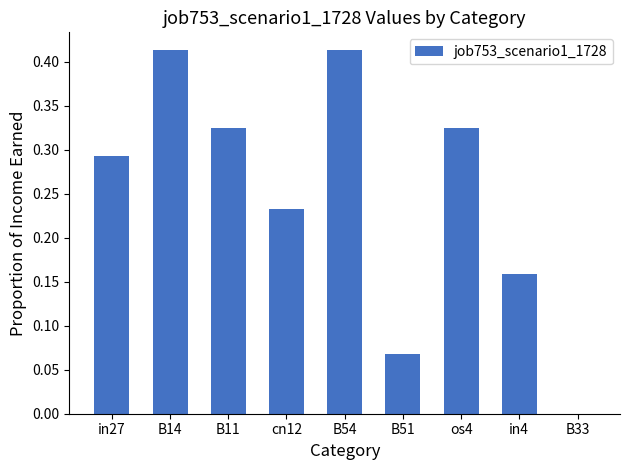

How many values exceed 0?

8